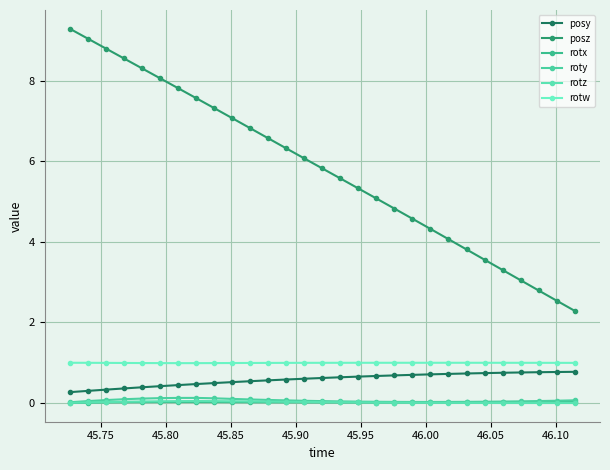

True or false: posy and rotx intersect in this chart.

False